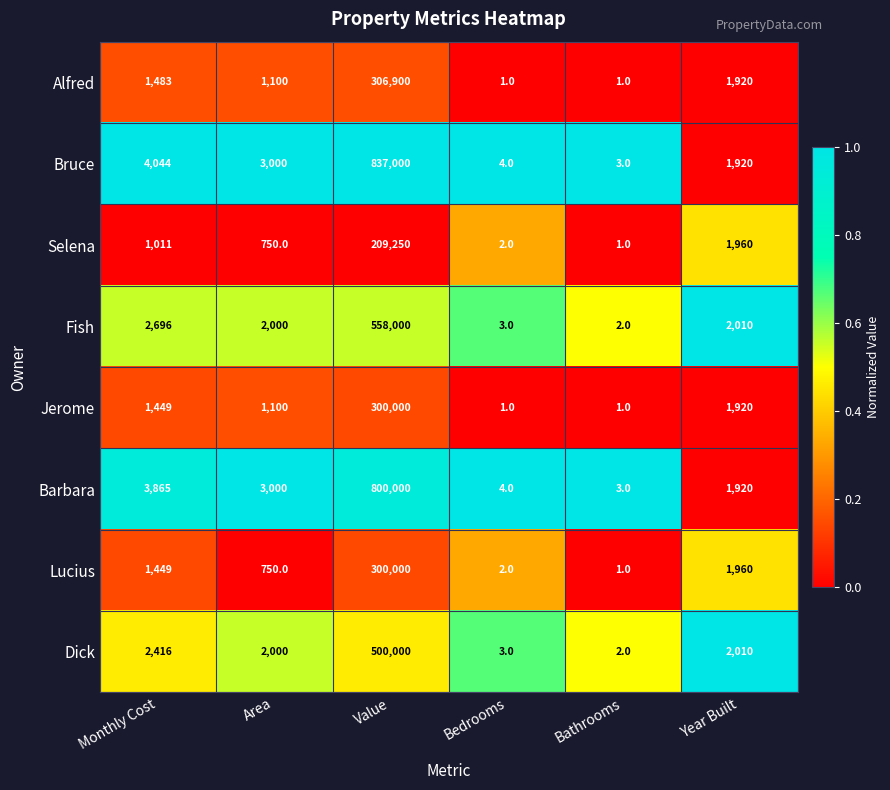

How many distinct data groups are displayed?

8